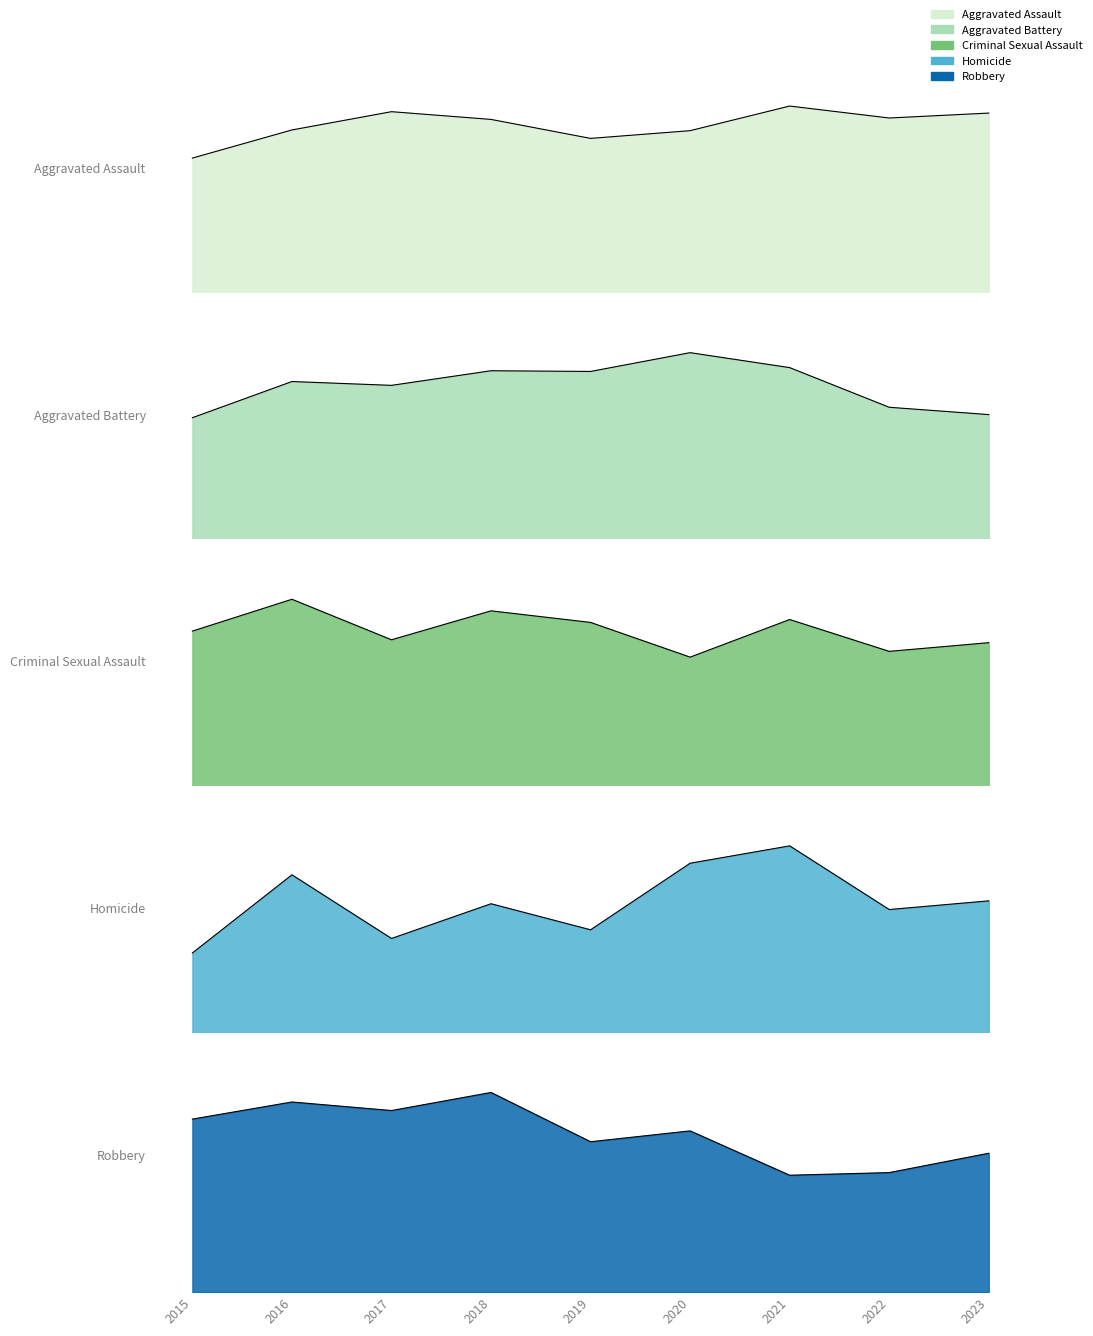

Which has a higher value, 2022 or 2020?

2022